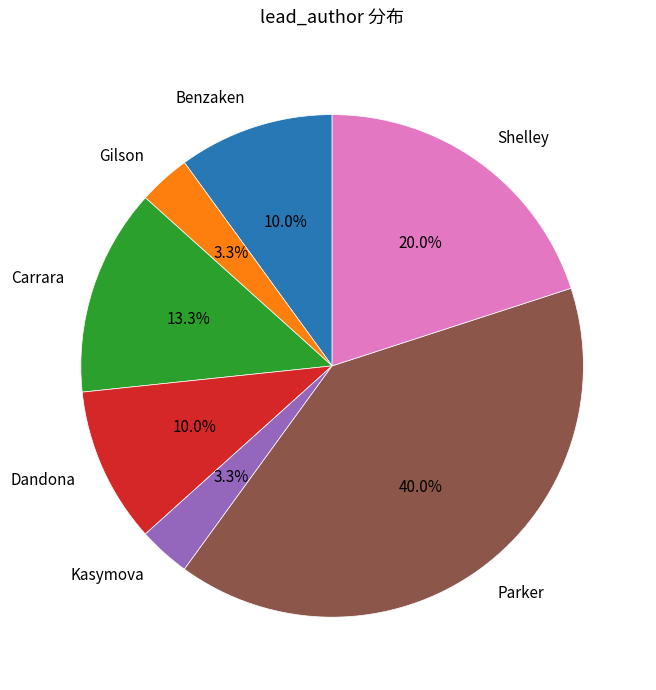

Which has a higher value, Gilson or Benzaken?

Benzaken